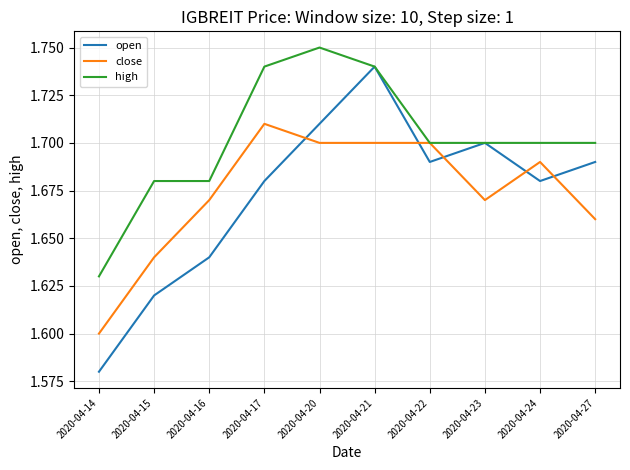

What is the sum of the high values at 2020-04-24 and 2020-04-23?

3.4